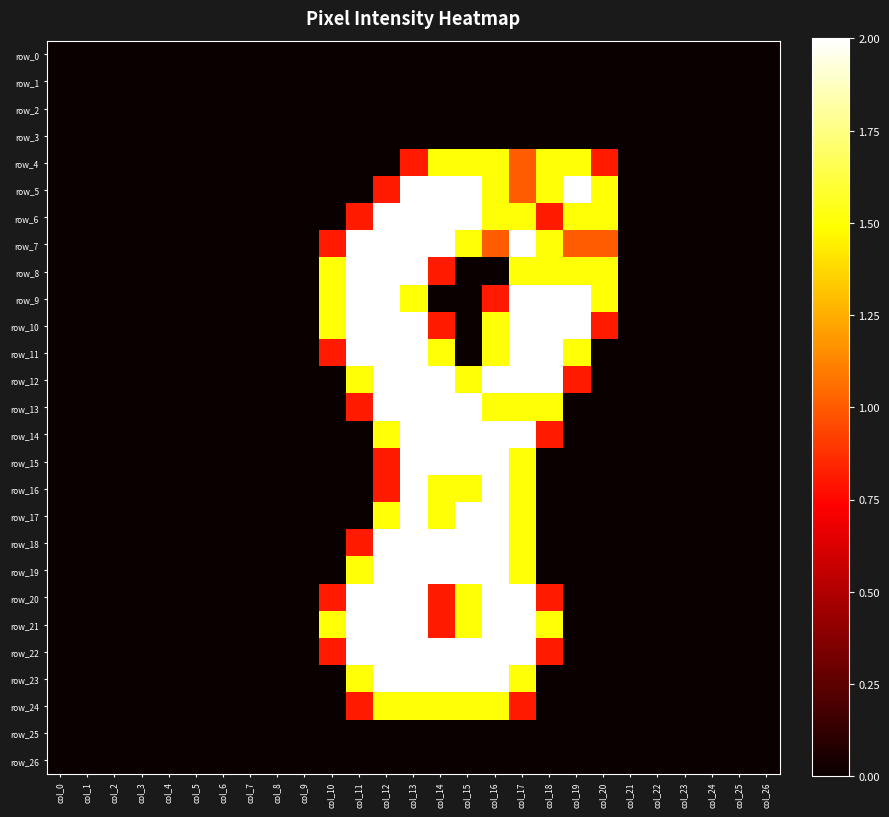

What is the greatest value displayed?

2.0